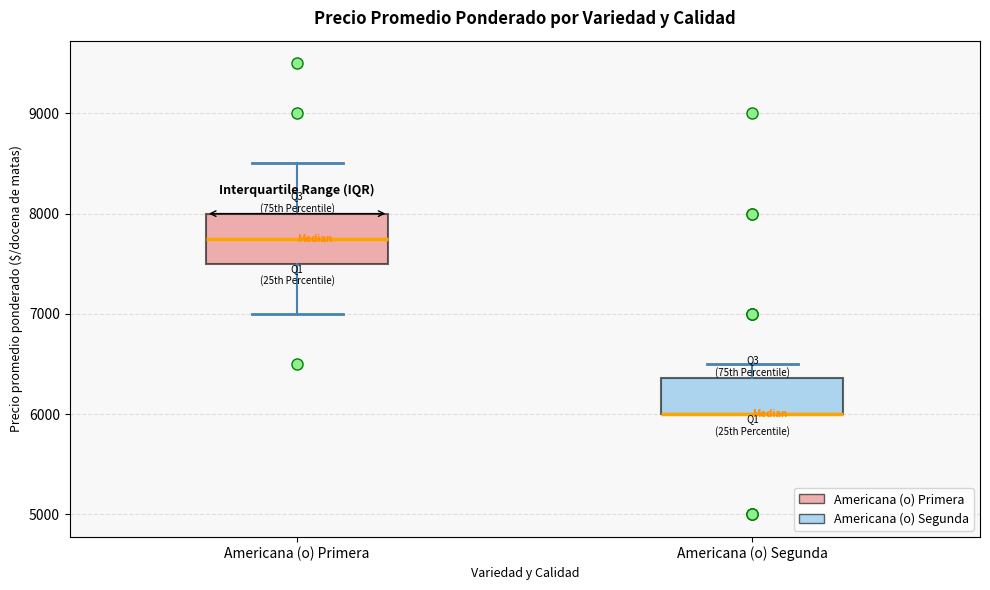

Where does the lower whisker of the box for Americana (o) Primera end on the y-axis? The values are not printed on the chart, so give them approximately, as read against the axis.

7000